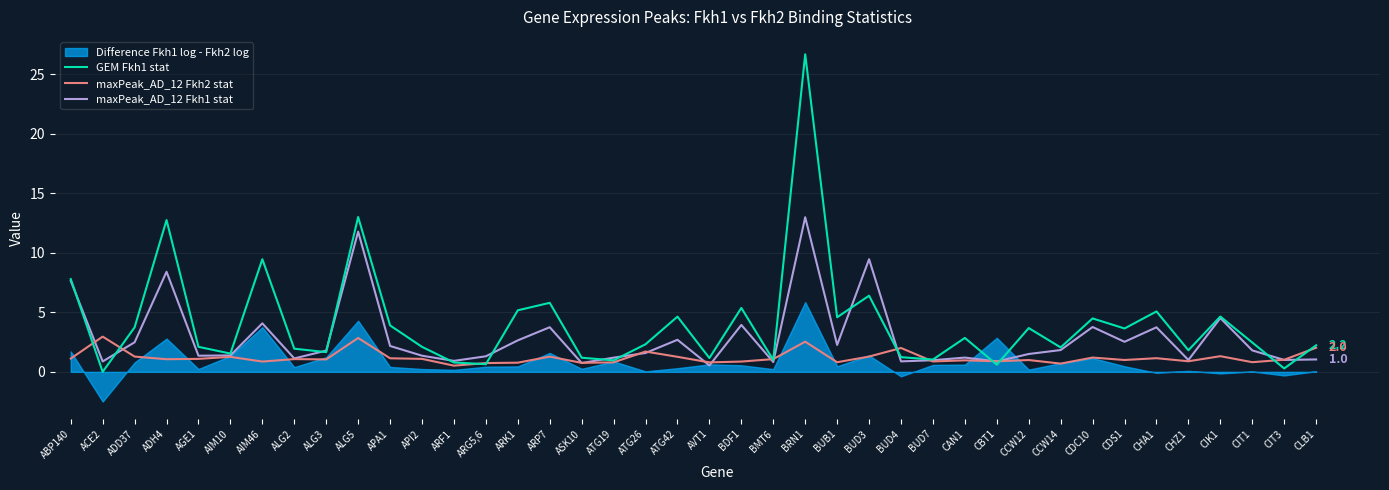

After their last crossing, which series has the higher values: GEM Fkh1 stat or maxPeak_AD_12 Fkh1 stat?

GEM Fkh1 stat